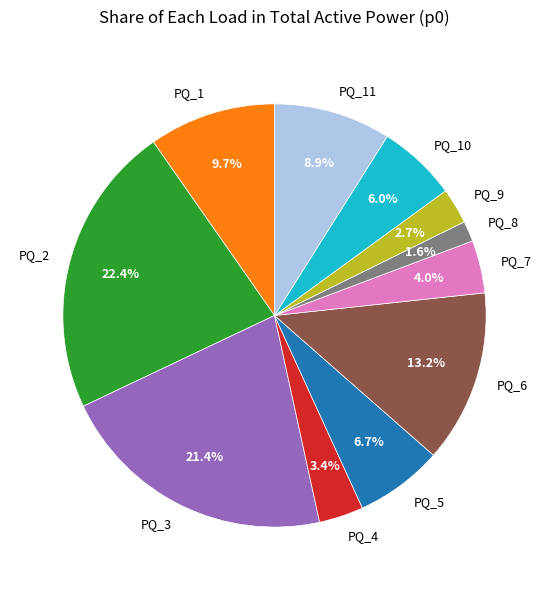

What portion of the pie excludes PQ_6?

86.8%